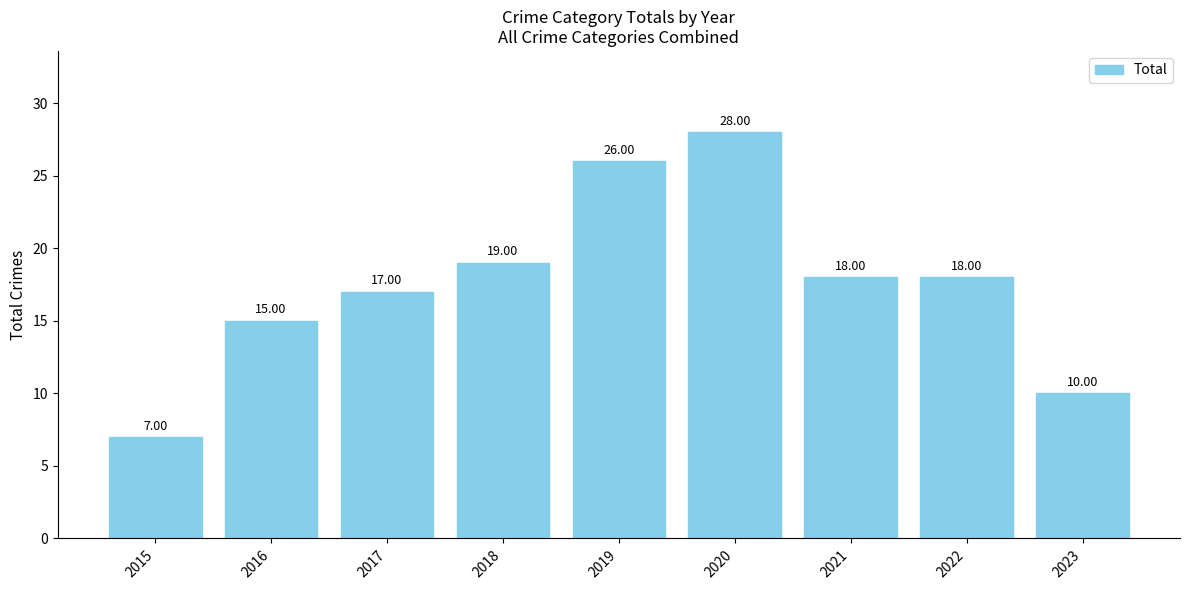

Which label corresponds to the largest value in the chart?

2020